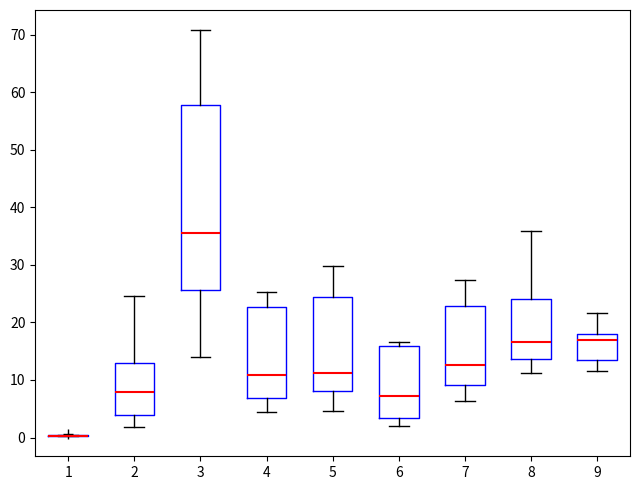

Reading left to right, read every box against the y-axis: the position of its median line, the range the box covers, and the ends of its whiskers. The values are not printed on the chart, so give them approximately, as read against the axis.

1: box collapsed to a line at 0, whiskers 0 to 0
2: median 8, box 4 to 13, whiskers 2 to 25
3: median 35, box 26 to 58, whiskers 14 to 71
4: median 11, box 7 to 23, whiskers 4 to 25
5: median 11, box 8 to 25, whiskers 5 to 30
6: median 7, box 3 to 16, whiskers 2 to 17
7: median 13, box 9 to 23, whiskers 6 to 27
8: median 17, box 14 to 24, whiskers 11 to 36
9: median 17, box 14 to 18, whiskers 12 to 22